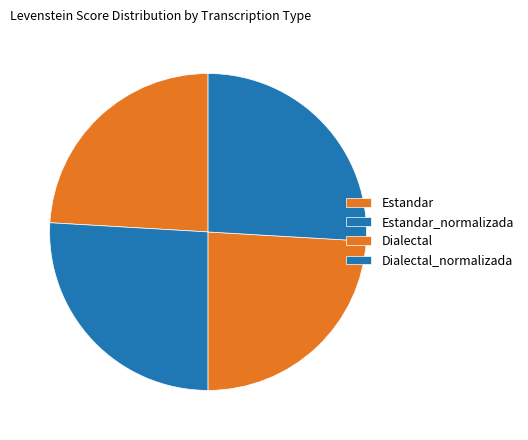

To the nearest percent, what is the difference between the Dialectal and Estandar_normalizada slice percentages?

2%